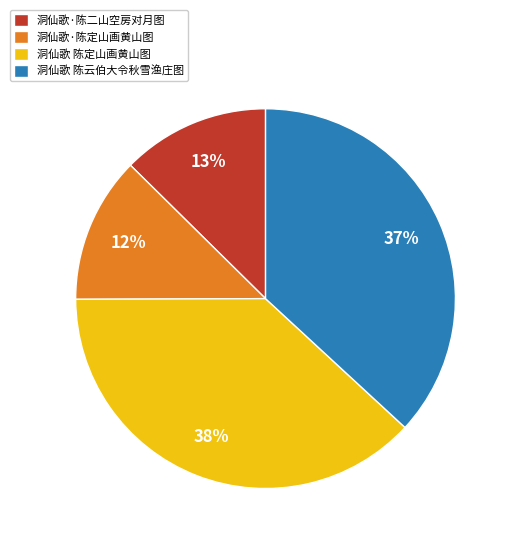

True or false: 洞仙歌 陈定山画黄山图 accounts for 38% of the total.

True